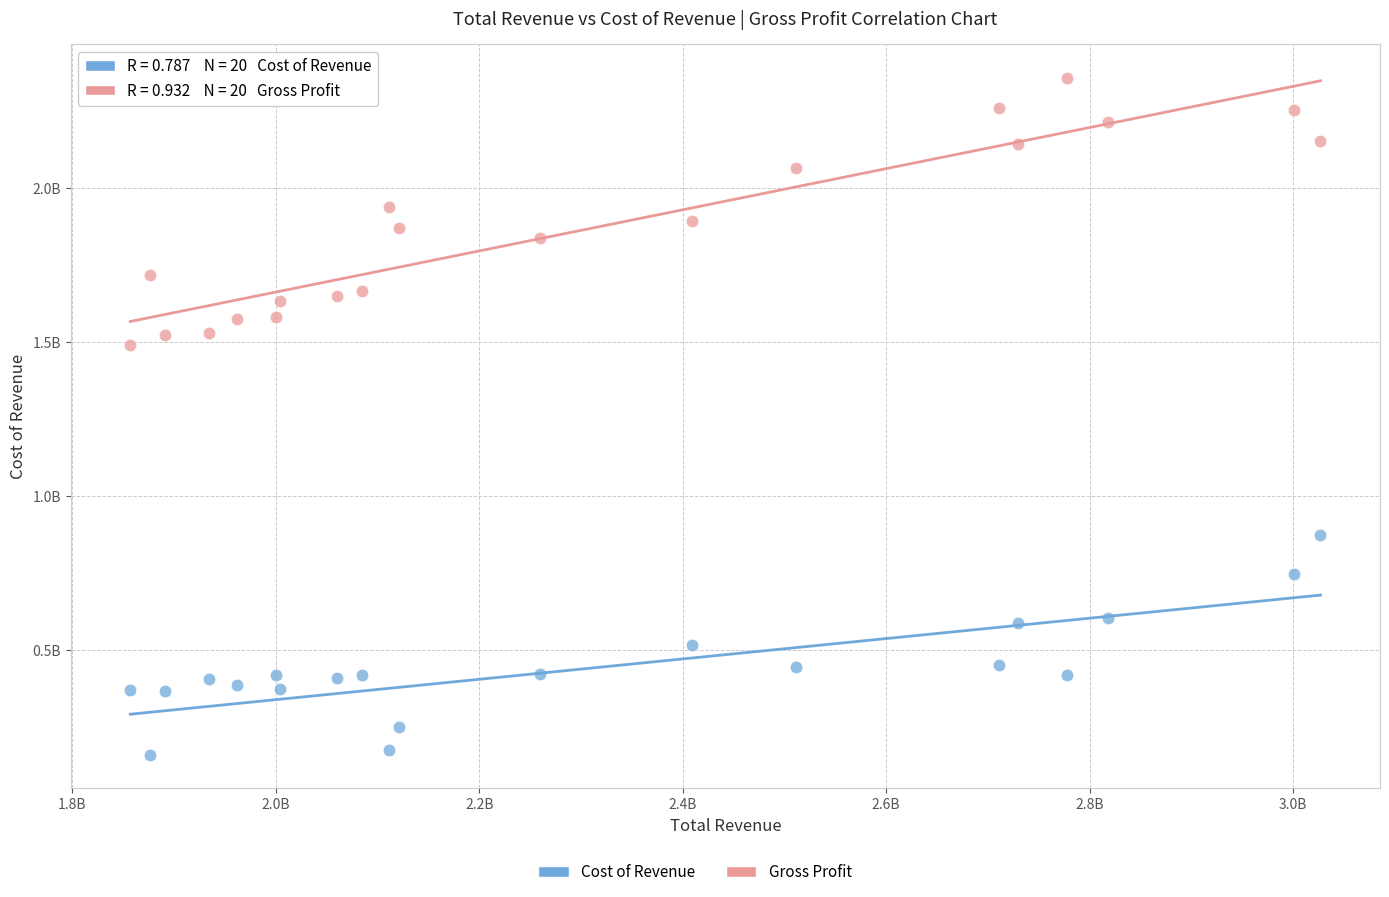

Which series has the widest spread of Y values?

Cost of Revenue